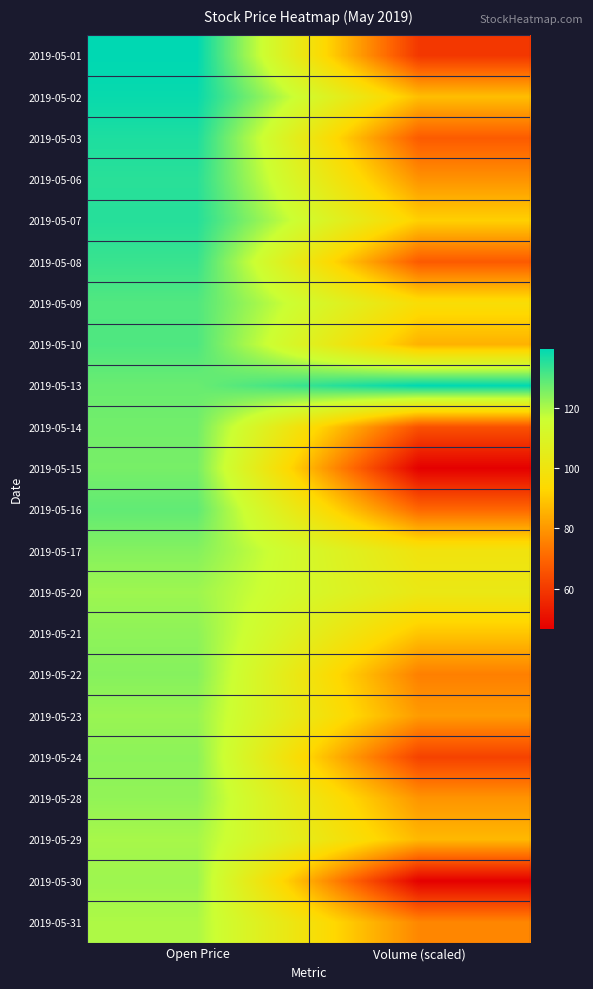

What is the total value across all series at Open Price?

2810.3